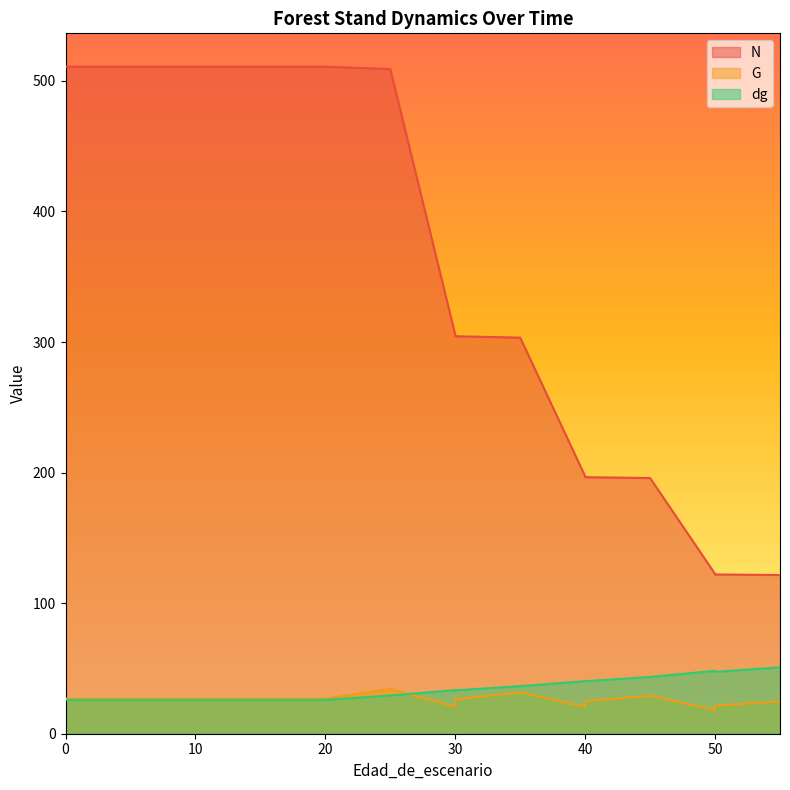

True or false: N and G intersect in this chart.

False